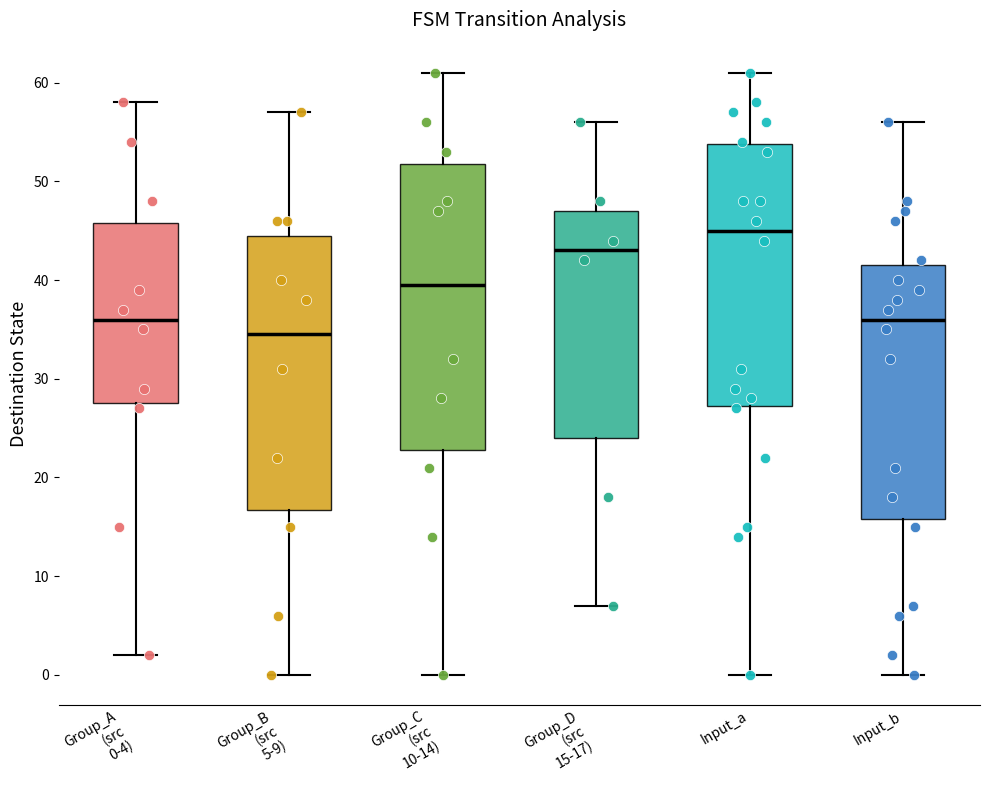

Which box is the tallest, from its lower edge to its upper edge?

Group_C (src 10-14)